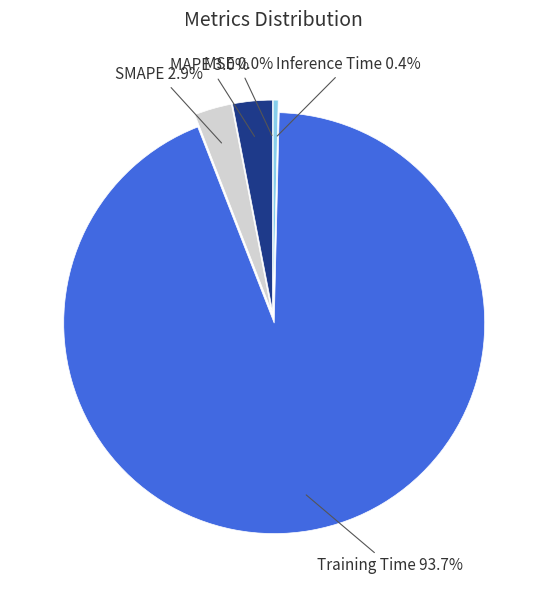

To the nearest percent, what percentage of the pie is Training Time?

94%